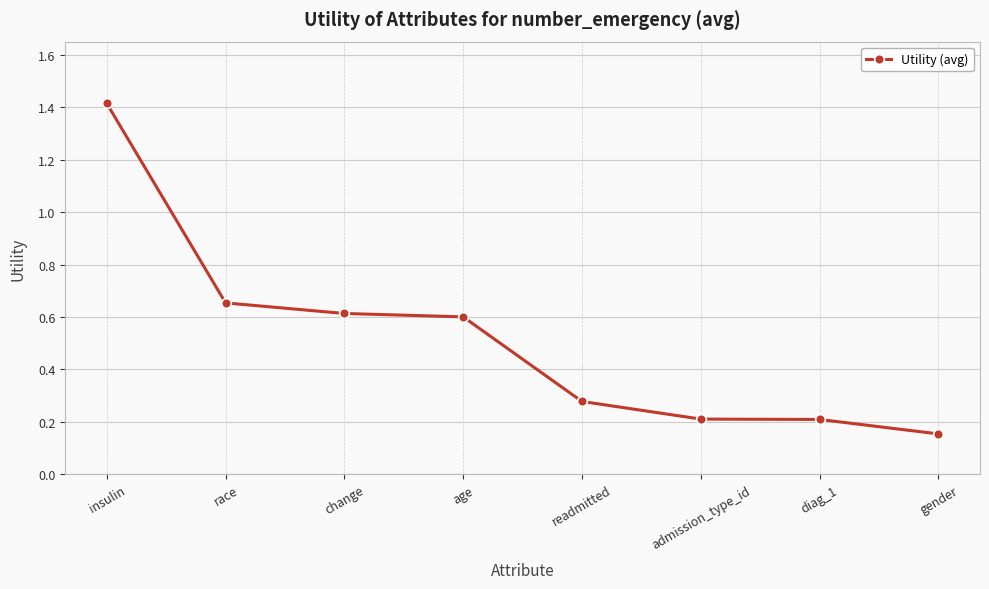

Where is the data nearest to the value 0?

gender